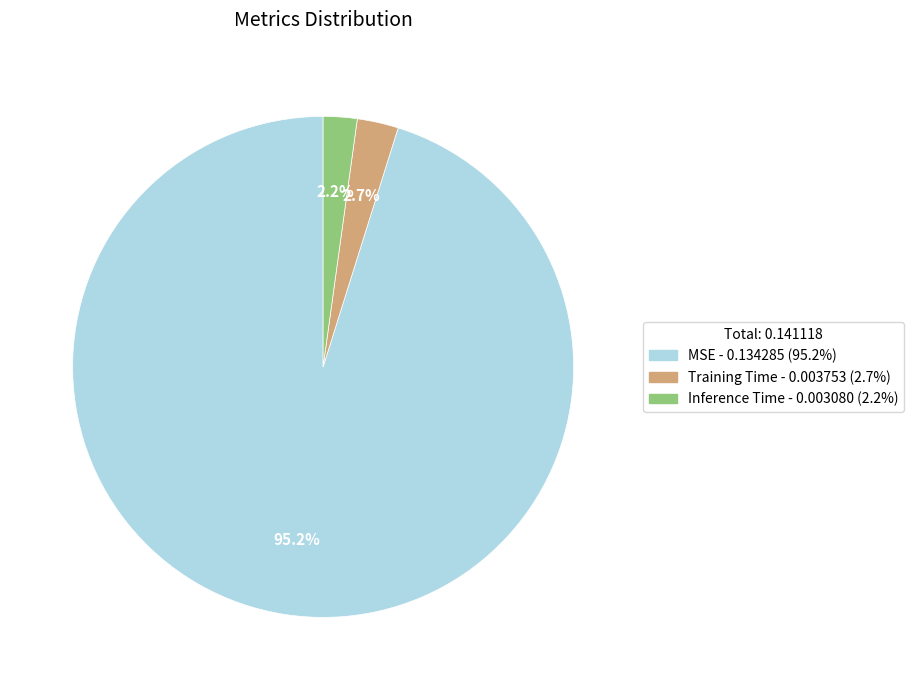

To the nearest percent, what is the difference between the Inference Time and MSE slice percentages?

93%